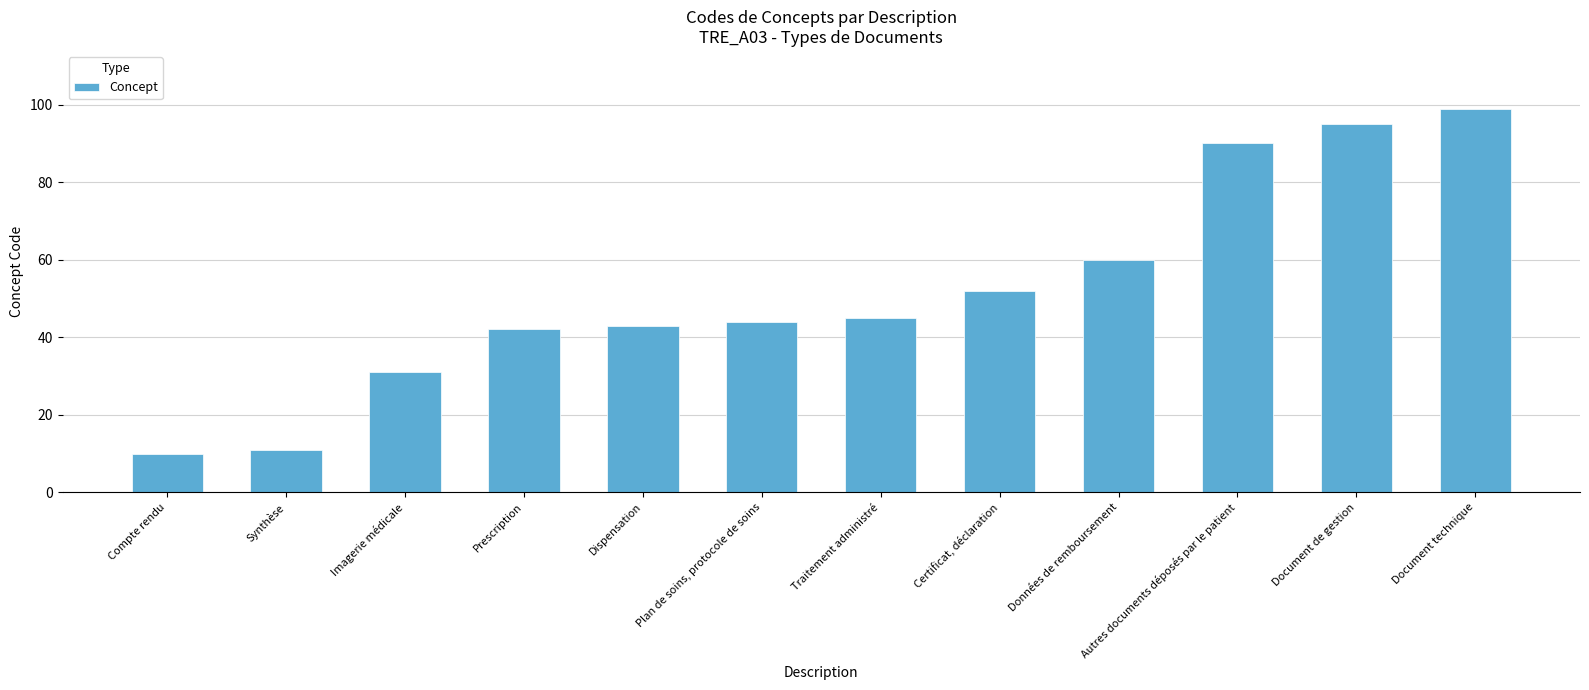

Rank the categories by value from lowest to highest.

Compte rendu, Synthèse, Imagerie médicale, Prescription, Dispensation, Plan de soins, protocole de soins, Traitement administré, Certificat, déclaration, Données de remboursement, Autres documents déposés par le patient, Document de gestion, Document technique